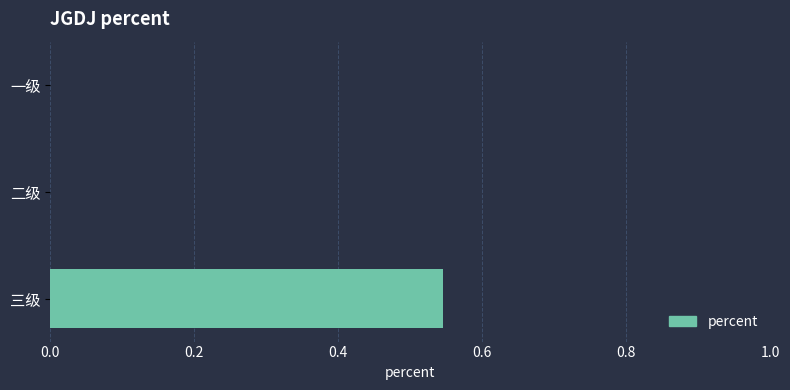

The value at 二级 is 0.2. True or false?

False